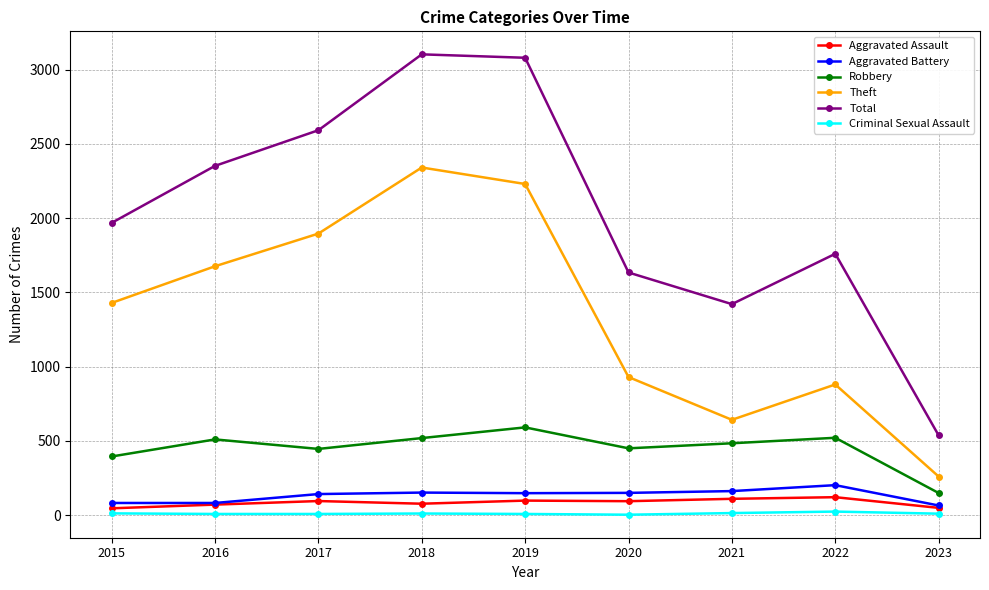

Is the value of Total at 2018 greater than the value of Aggravated Battery at 2017?

Yes